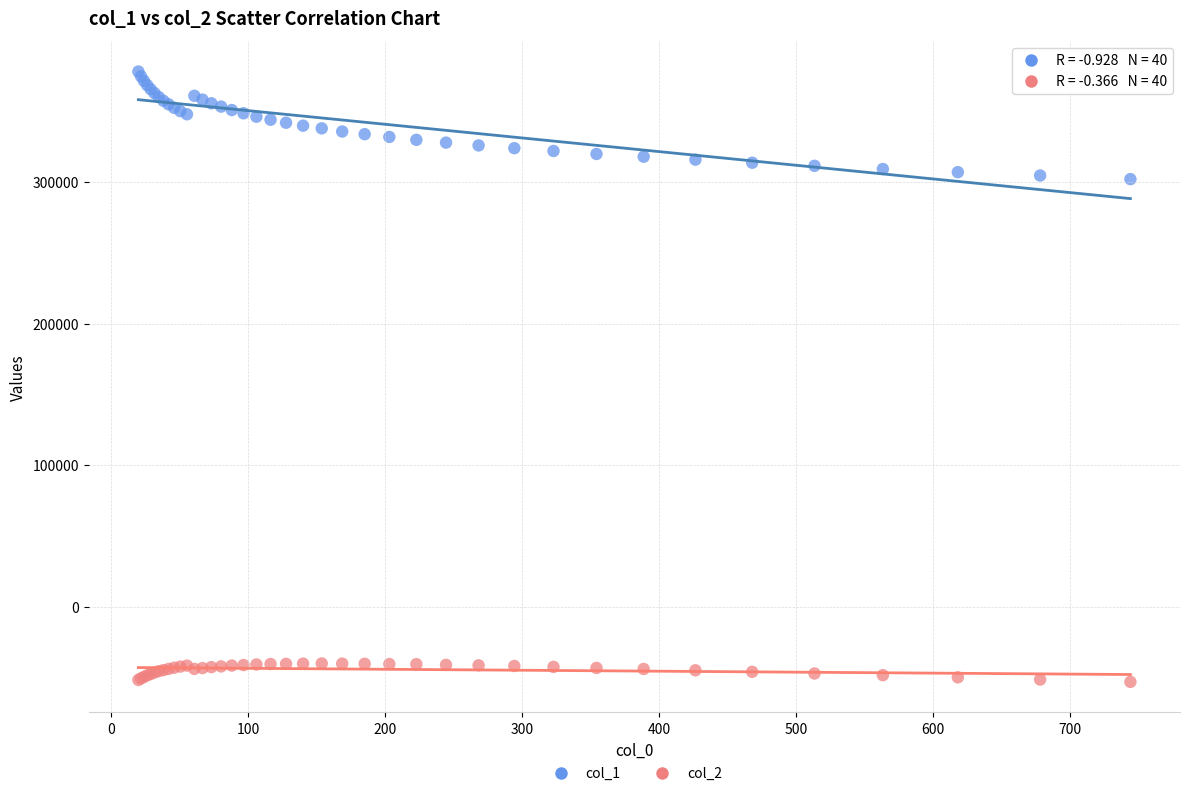

Which series contains the highest Y value?

col_1